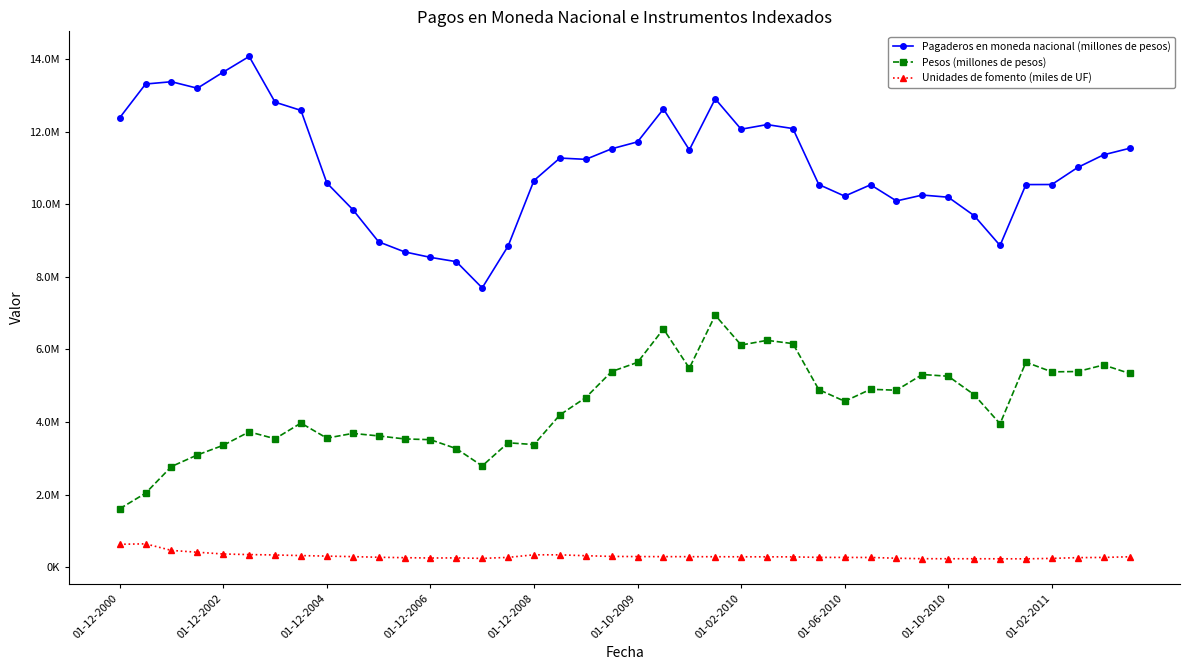

Where does the Unidades de fomento (miles de UF) series first go above 284257?

01-12-2000